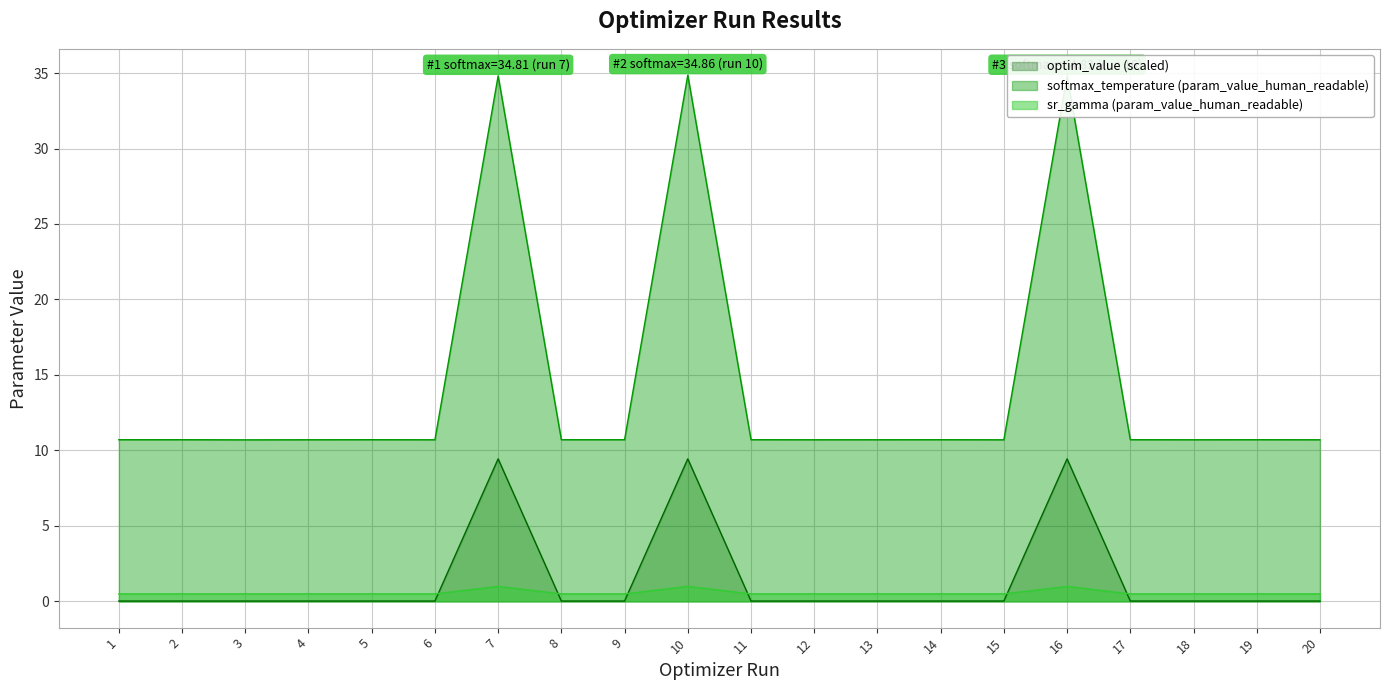

At 8, list the series in order from smallest to largest.

optim_value (scaled), sr_gamma (param_value_human_readable), softmax_temperature (param_value_human_readable)